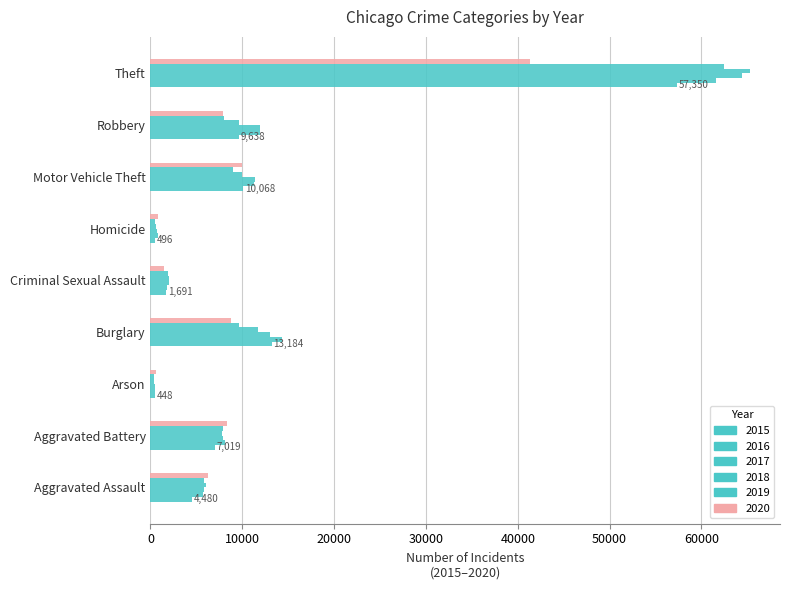

Is it true that 2020 equals 14119 at Motor Vehicle Theft?

False